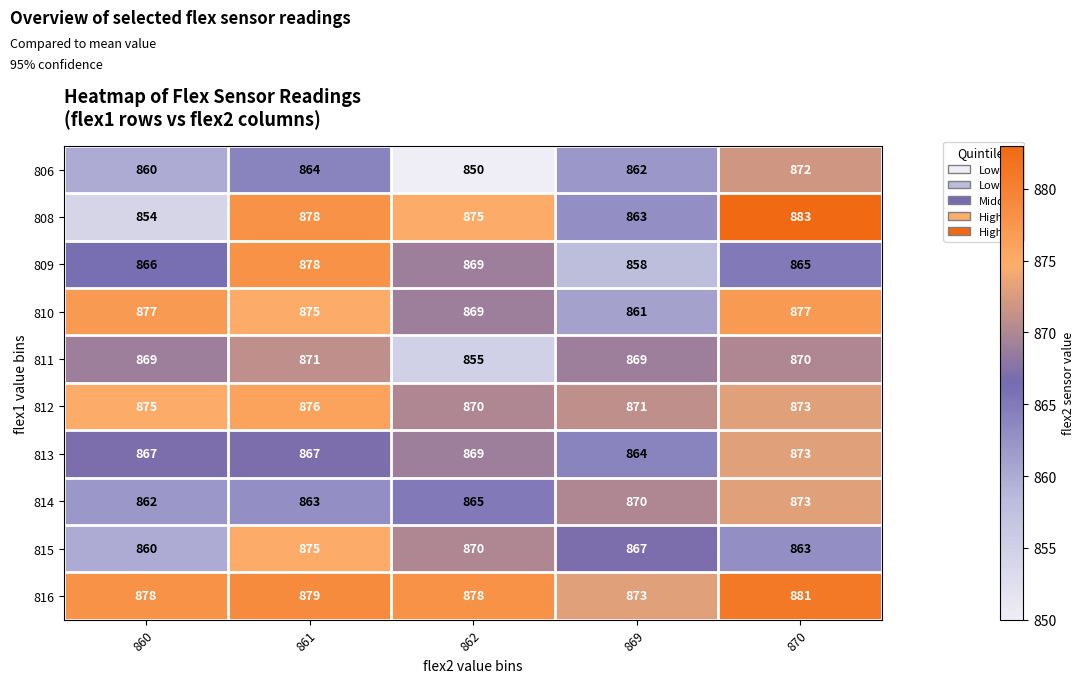

What is the sum of the 808 values at 860 and 870?

1737